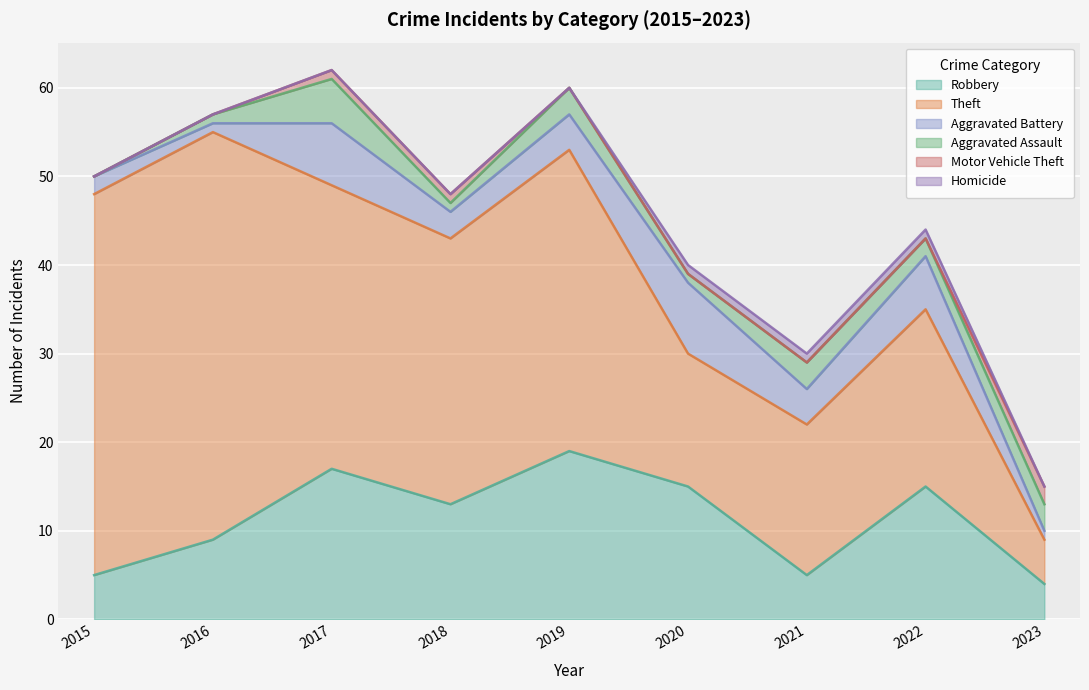

Reading right to left, list all the values displayed in this chart.

Robbery: 2023=4	2022=15	2021=5	2020=15	2019=19	2018=13	2017=17	2016=9	2015=5
Theft: 2023=5	2022=20	2021=17	2020=15	2019=34	2018=30	2017=32	2016=46	2015=43
Aggravated Battery: 2023=1	2022=6	2021=4	2020=8	2019=4	2018=3	2017=7	2016=1	2015=2
Aggravated Assault: 2023=3	2022=2	2021=3	2020=1	2019=3	2018=1	2017=5	2016=1	2015=0
Motor Vehicle Theft: 2023=2	2022=0	2021=0	2020=0	2019=0	2018=1	2017=1	2016=0	2015=0
Homicide: 2023=0	2022=1	2021=1	2020=1	2019=0	2018=0	2017=0	2016=0	2015=0